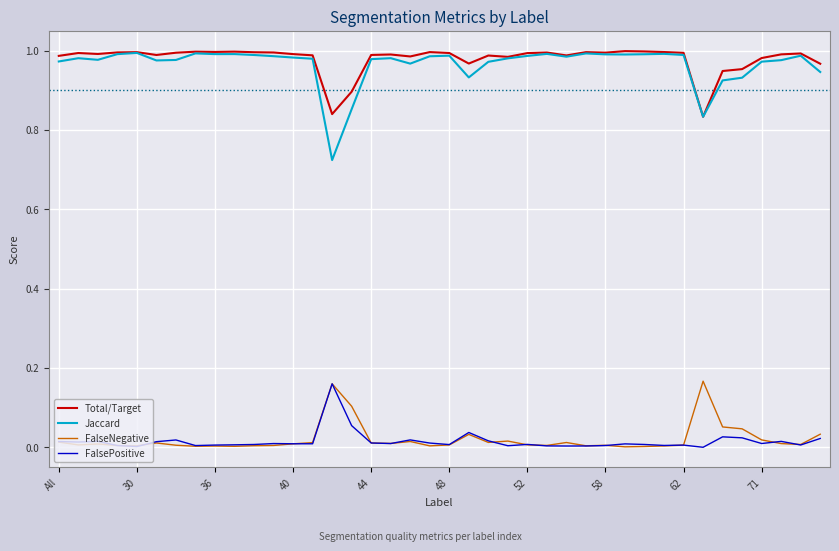

What are all the series names shown in the legend?

Total/Target, Jaccard, FalseNegative, FalsePositive